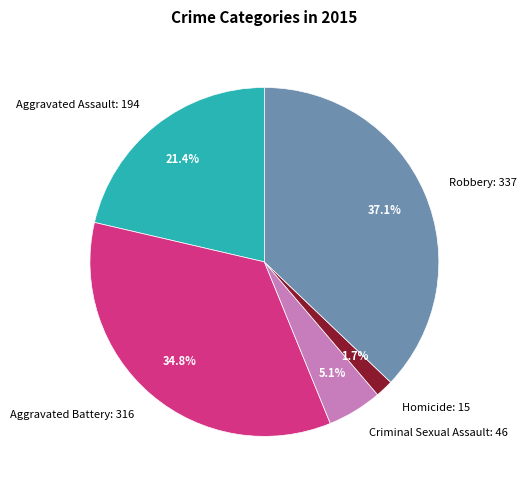

Approximately how many times larger is the value at Criminal Sexual Assault compared to Aggravated Assault?

0.2